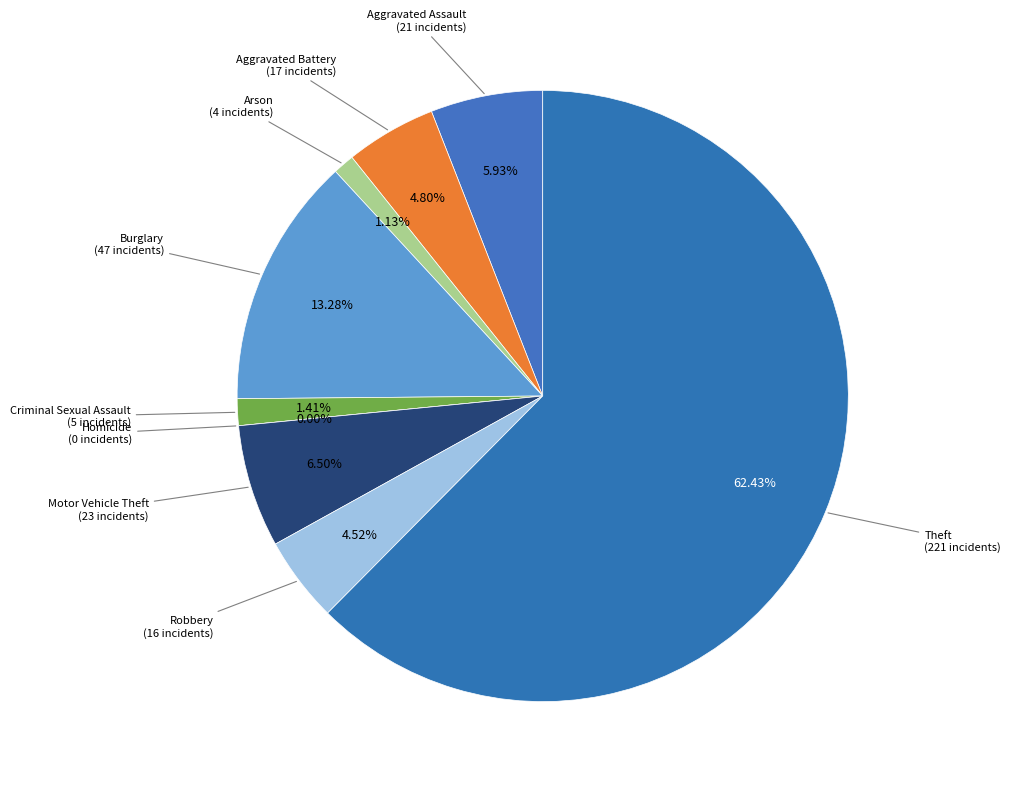

Is the sum of Robbery and Criminal Sexual Assault greater than half?

No